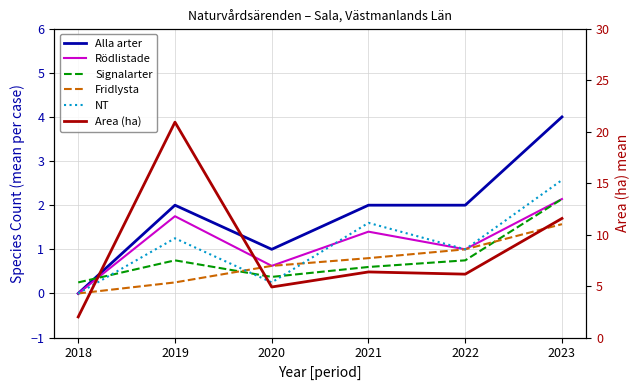

True or false: Alla arter and Area (ha) cross at least once.

False